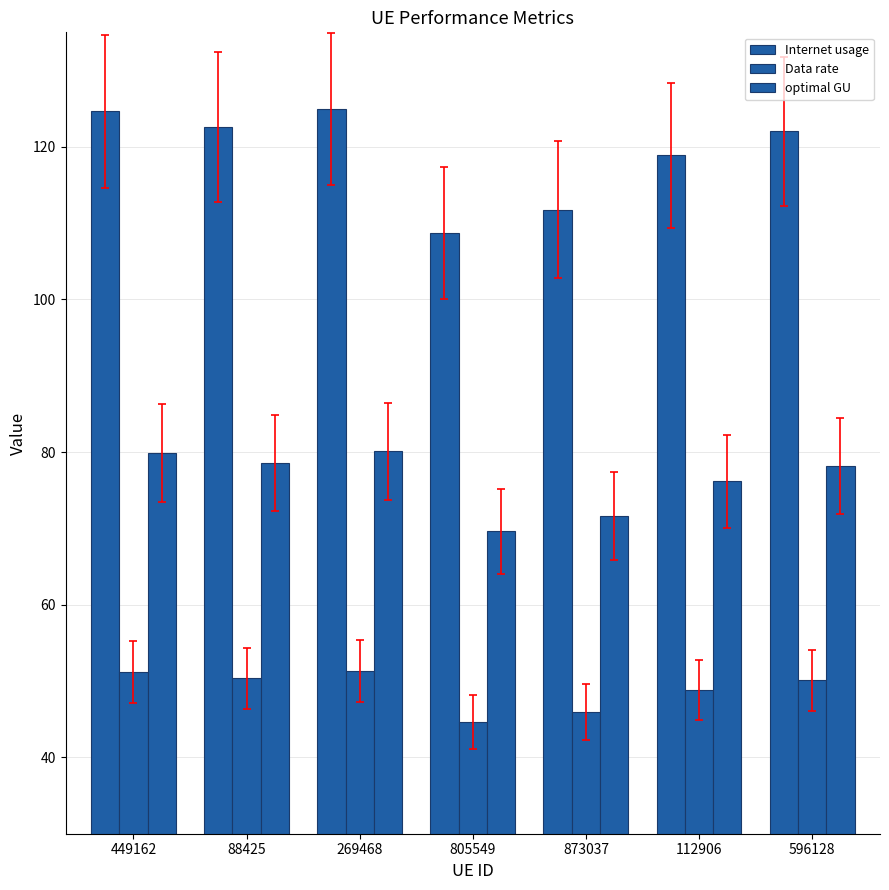

Which label corresponds to the smallest value in the chart?

805549